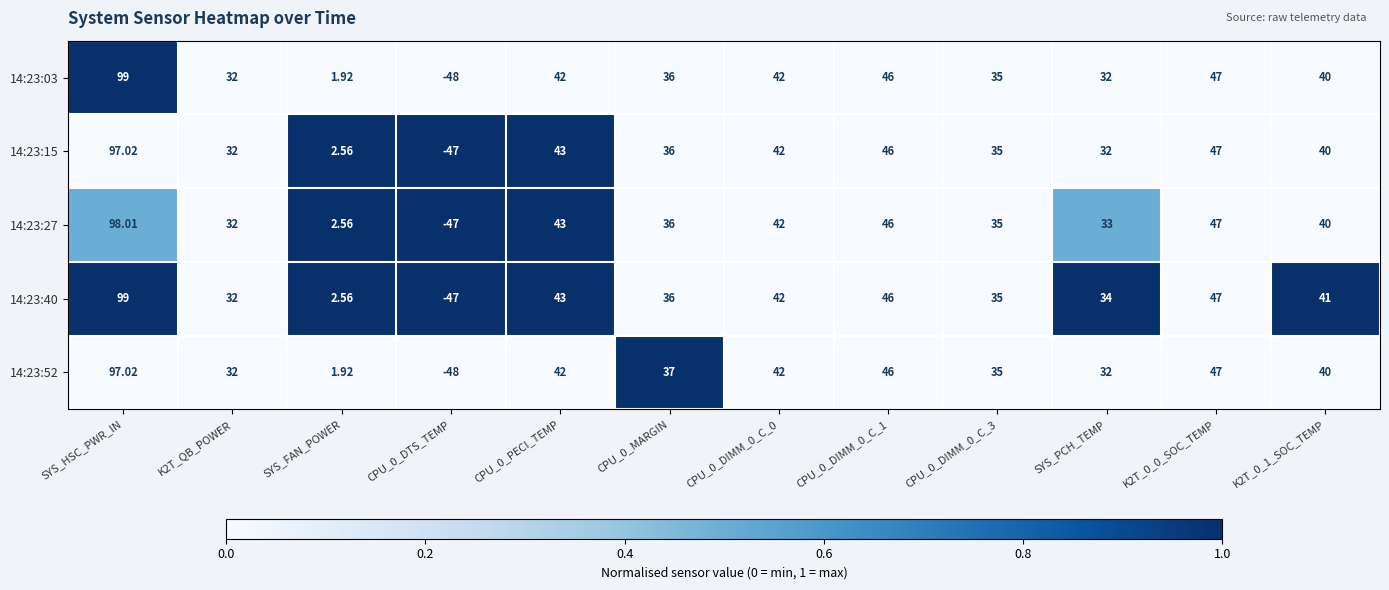

How many positive values does the 14:23:03 series have?

11